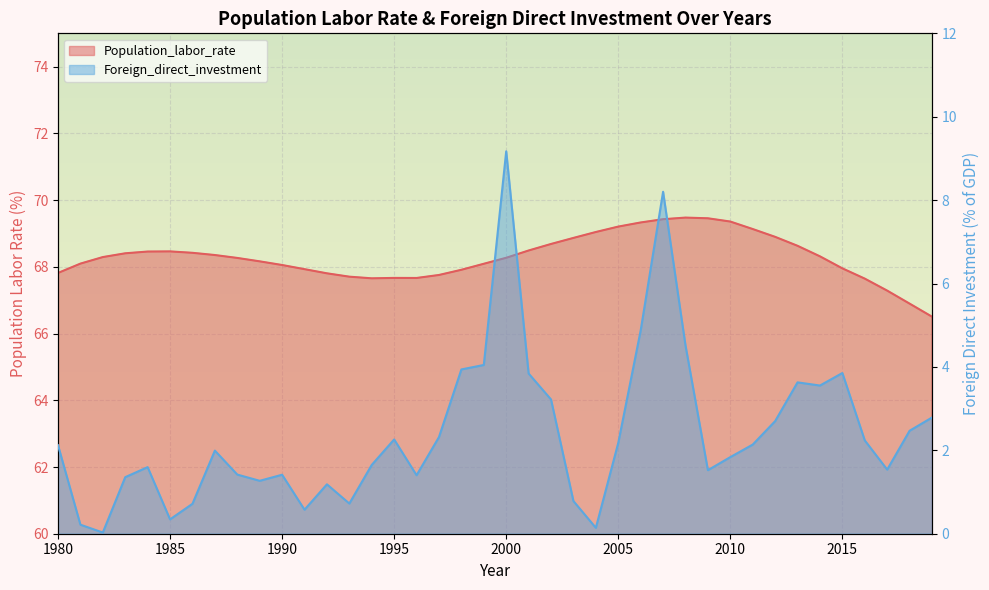

In Foreign_direct_investment, how many points are higher than both neighbors (excluding endpoints)?

9